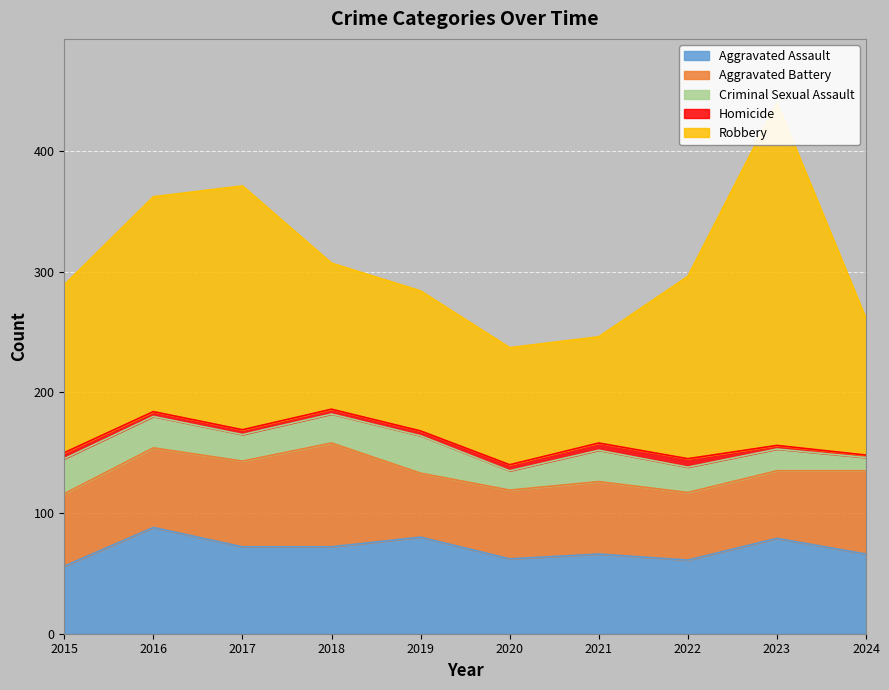

What is the total value across all series at 2022?

296